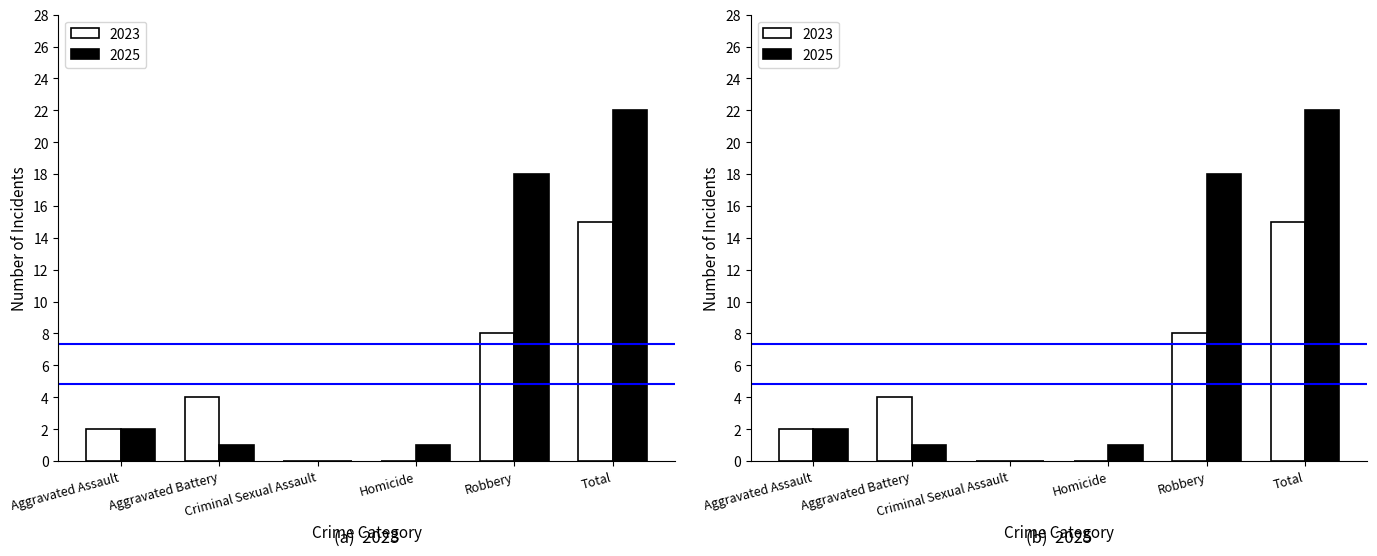

True or false: 2023 has a value of 0 at Homicide.

True